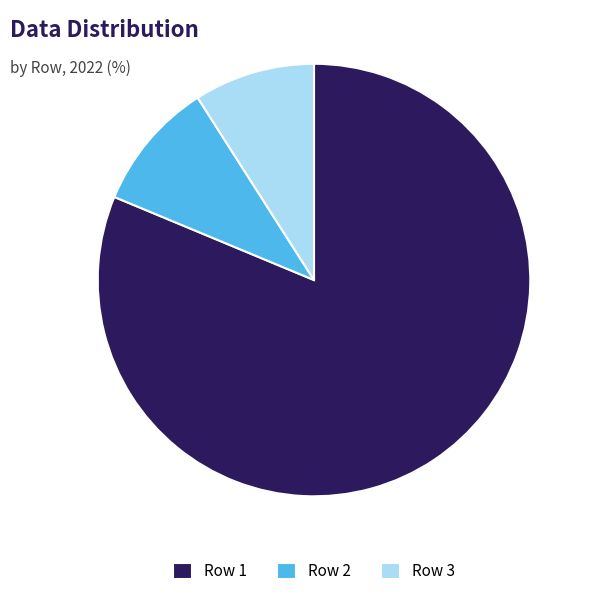

Rank the categories by value from highest to lowest.

Row 1, Row 2, Row 3